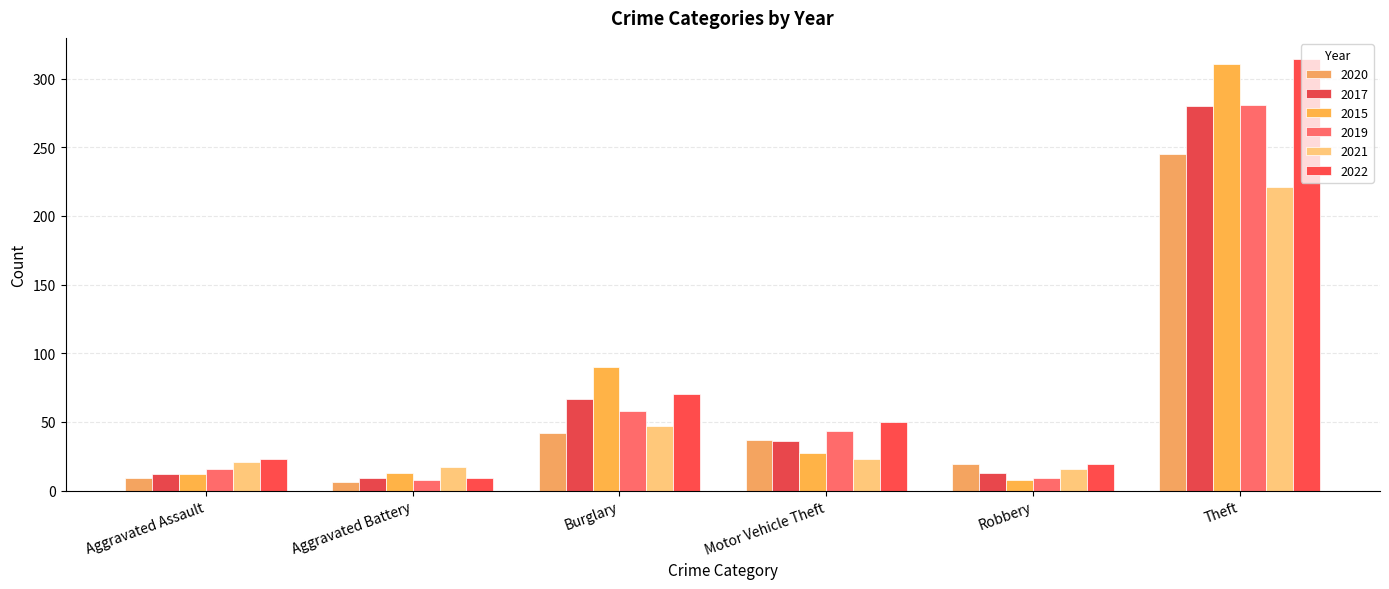

Does the chart contain any negative values?

No